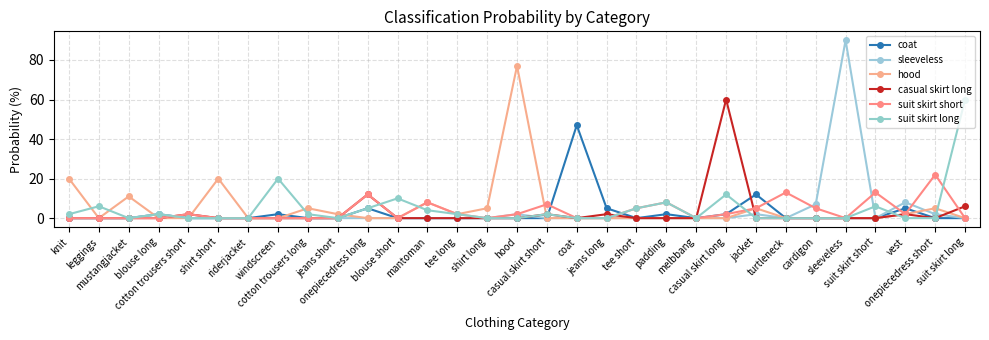

Which series changed the most between tee long and vest?

sleeveless